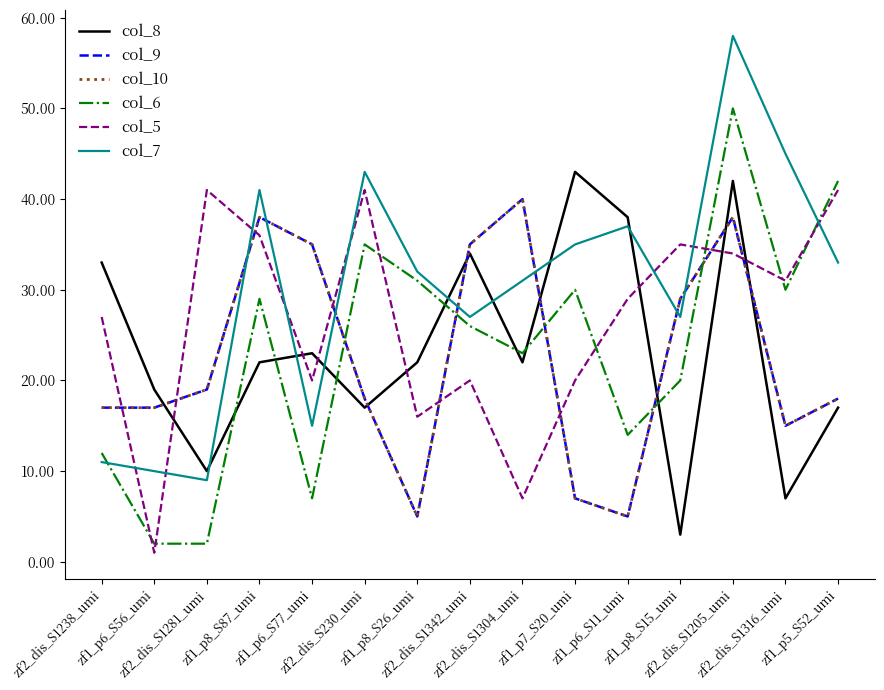

Rank the series at zf1_p6_S11_umi from lowest to highest value.

col_9, col_10, col_6, col_5, col_7, col_8